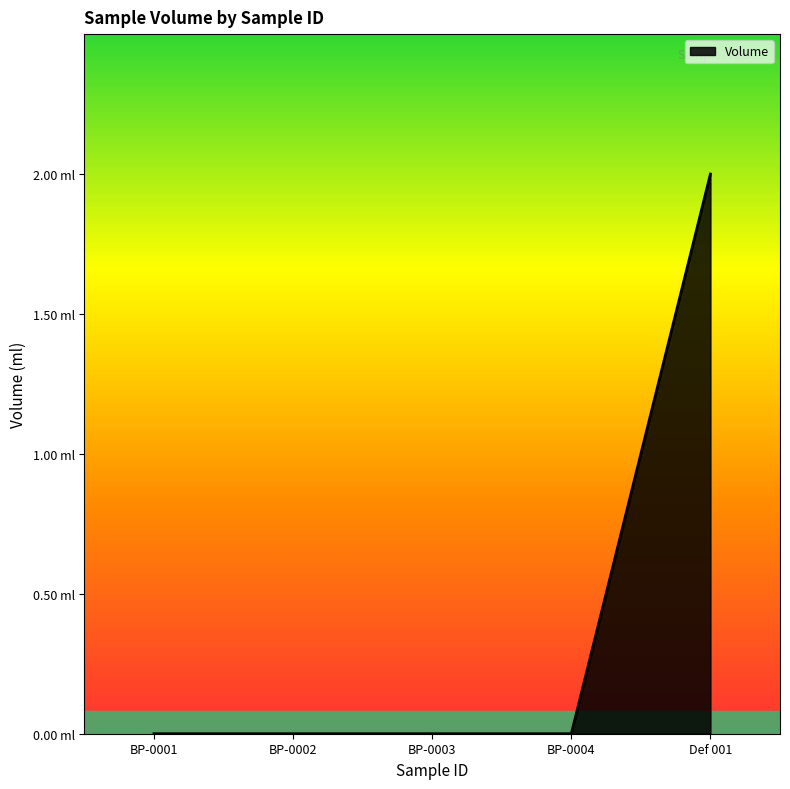

Does the chart have visible grid lines?

No